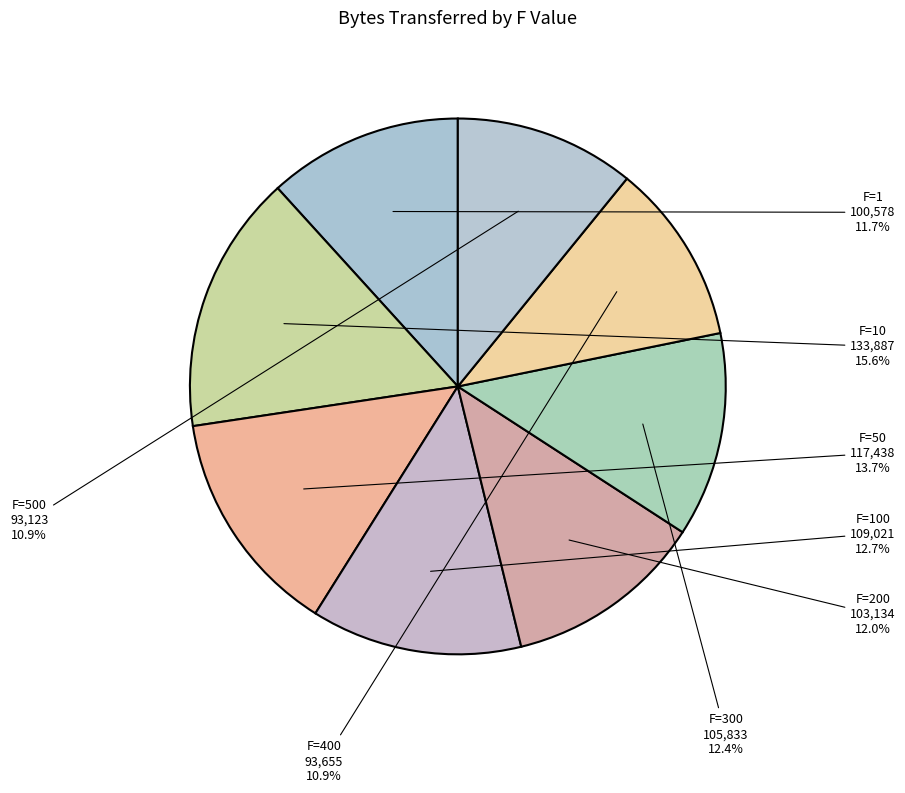

Is F=500 the majority of the pie?

No